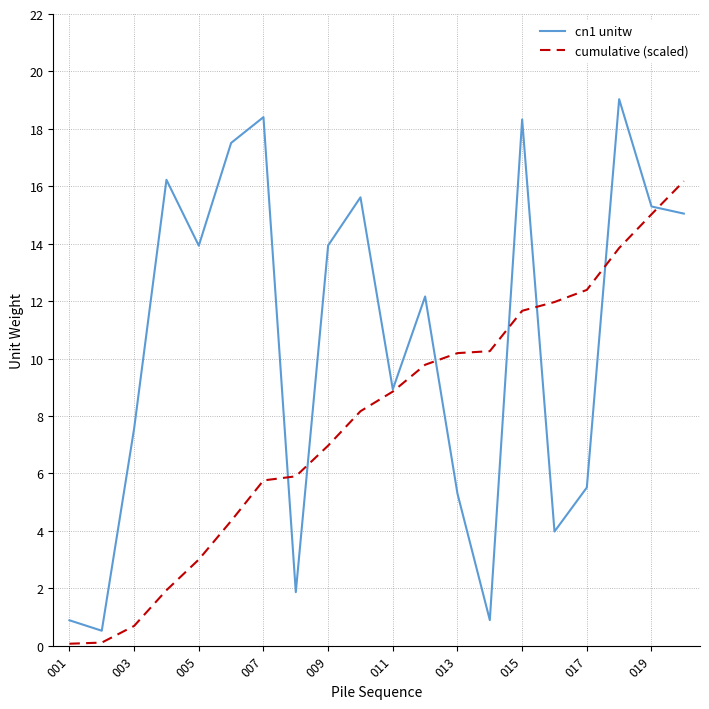

List the series in order of their peak value, highest first.

cn1 unitw, cumulative (scaled)